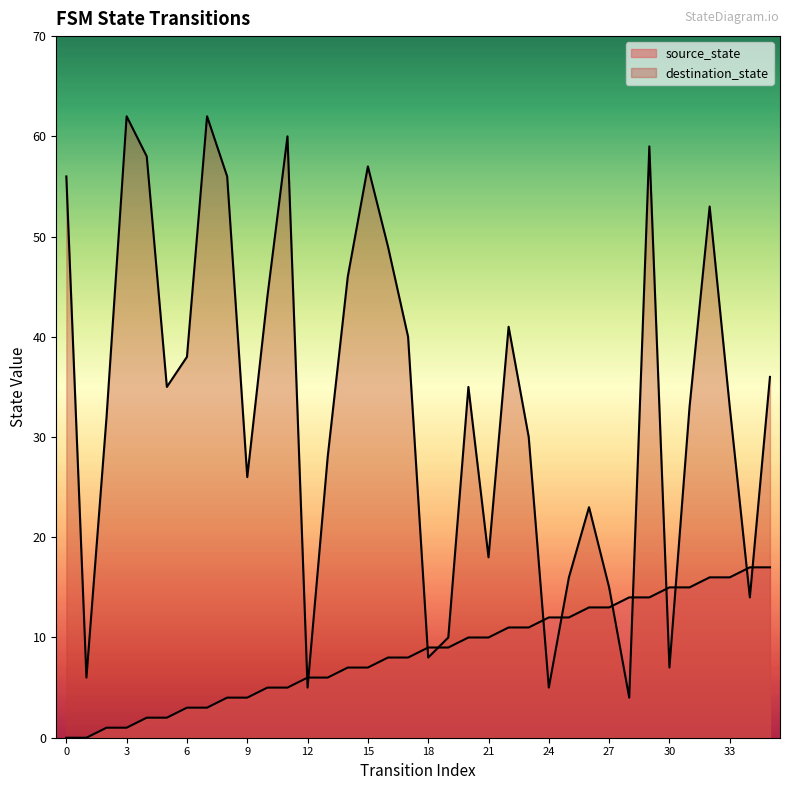

Reading left to right, transcribe all the data shown in this chart.

source_state: 0=0	1=0	2=1	3=1	4=2	5=2	6=3	7=3	8=4	9=4	10=5	11=5	12=6	13=6	14=7	15=7	16=8	17=8	18=9	19=9	20=10	21=10	22=11	23=11	24=12	25=12	26=13	27=13	28=14	29=14	30=15	31=15	32=16	33=16	34=17	35=17
destination_state: 0=56	1=6	2=32	3=62	4=58	5=35	6=38	7=62	8=56	9=26	10=44	11=60	12=5	13=28	14=46	15=57	16=49	17=40	18=8	19=10	20=35	21=18	22=41	23=30	24=5	25=16	26=23	27=15	28=4	29=59	30=7	31=33	32=53	33=33	34=14	35=36